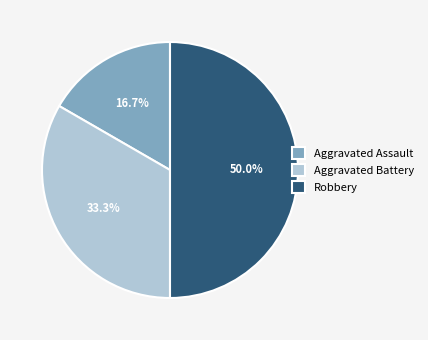

What is the ratio of the value at Aggravated Assault to the value at Robbery?

0.3